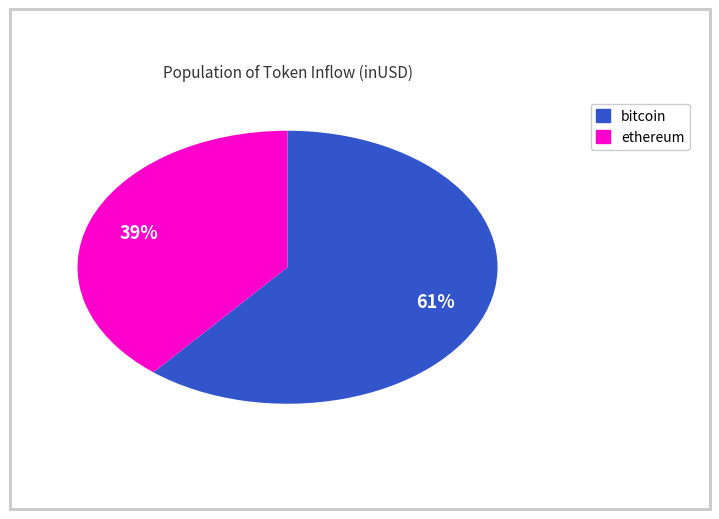

Is there any slice that represents more than half of the pie?

Yes